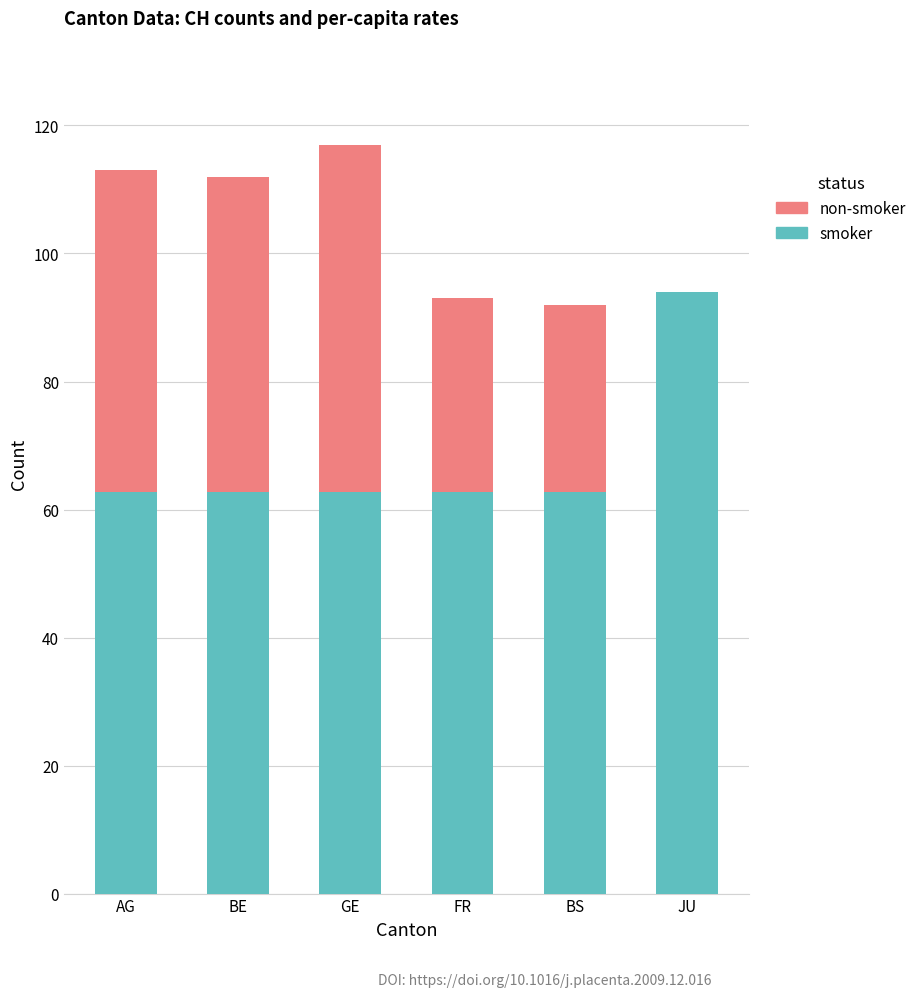

Which category has the highest value in the smoker series?

JU